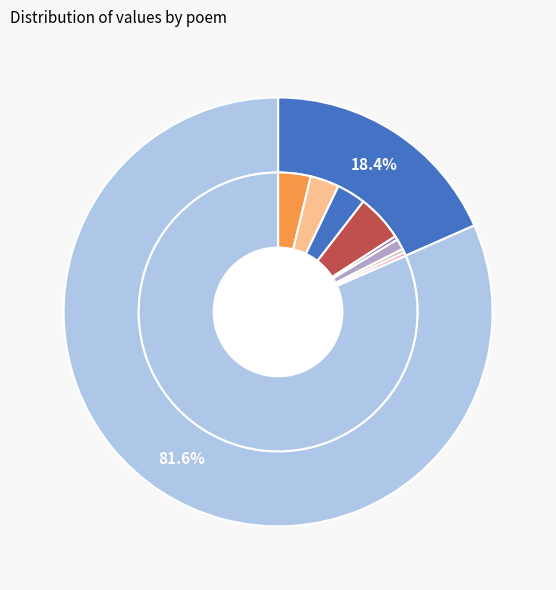

To the nearest percent, what percentage of the pie is 书感·宦情役我走风尘?

82%